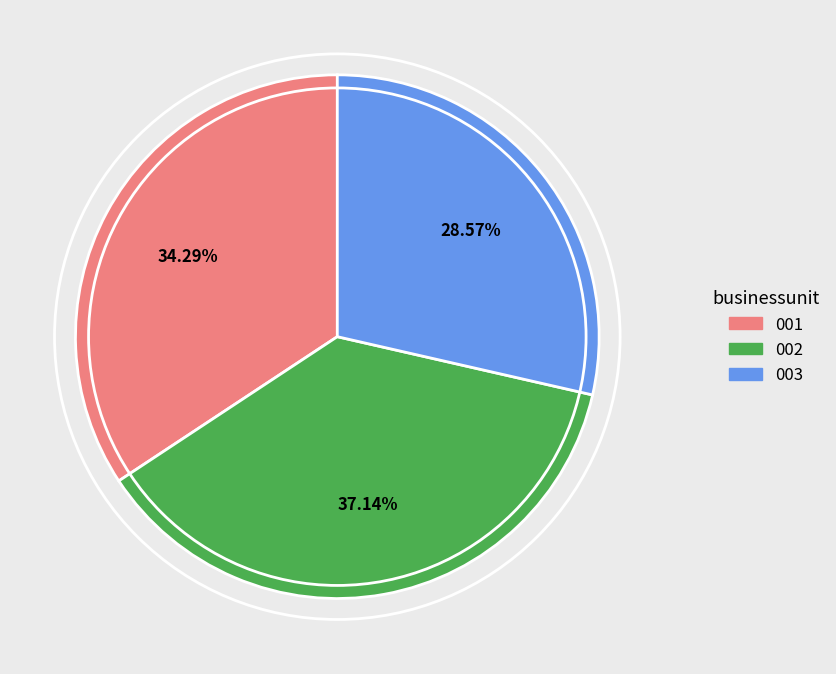

Is there a majority slice in this chart?

No